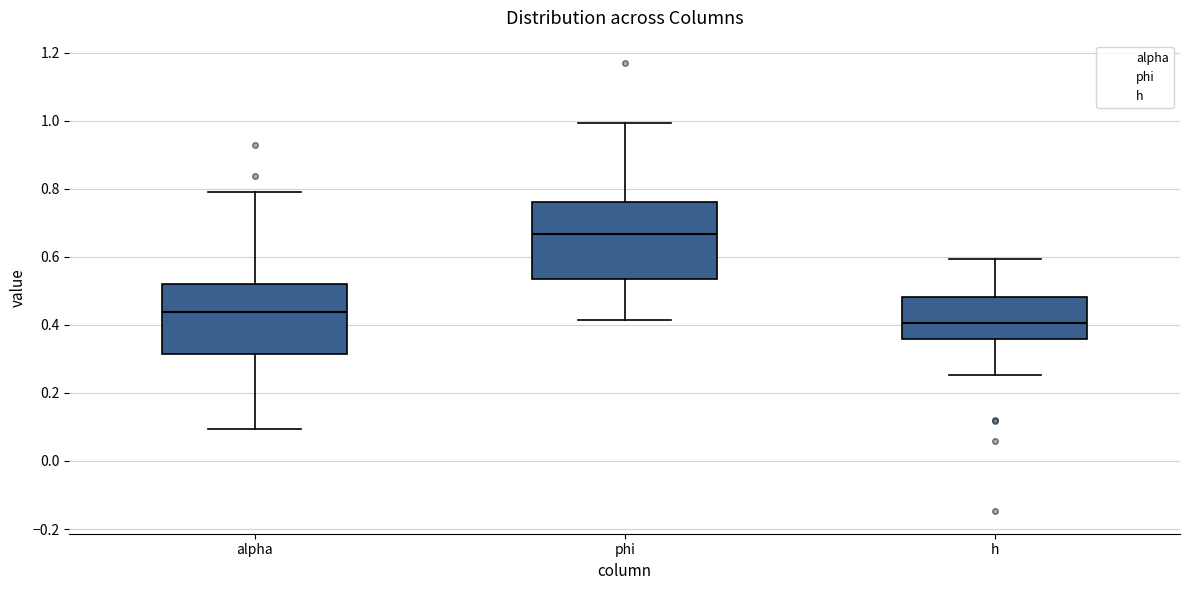

Reading left to right, read every box against the y-axis: the position of its median line, the range the box covers, and the ends of its whiskers. The values are not printed on the chart, so give them approximately, as read against the axis.

alpha: median 0.44, box 0.32 to 0.52, whiskers 0.10 to 0.80
phi: median 0.66, box 0.54 to 0.76, whiskers 0.42 to 1.00
h: median 0.40, box 0.36 to 0.48, whiskers 0.26 to 0.60